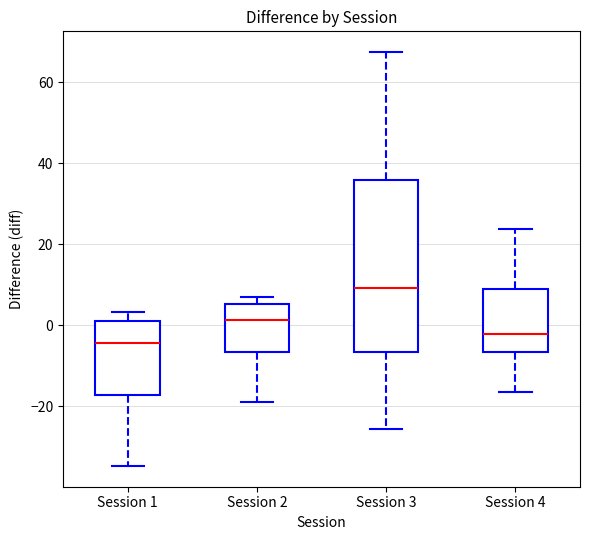

Where is the upper edge of the box for Session 3 on the y-axis? The values are not printed on the chart, so give them approximately, as read against the axis.

36